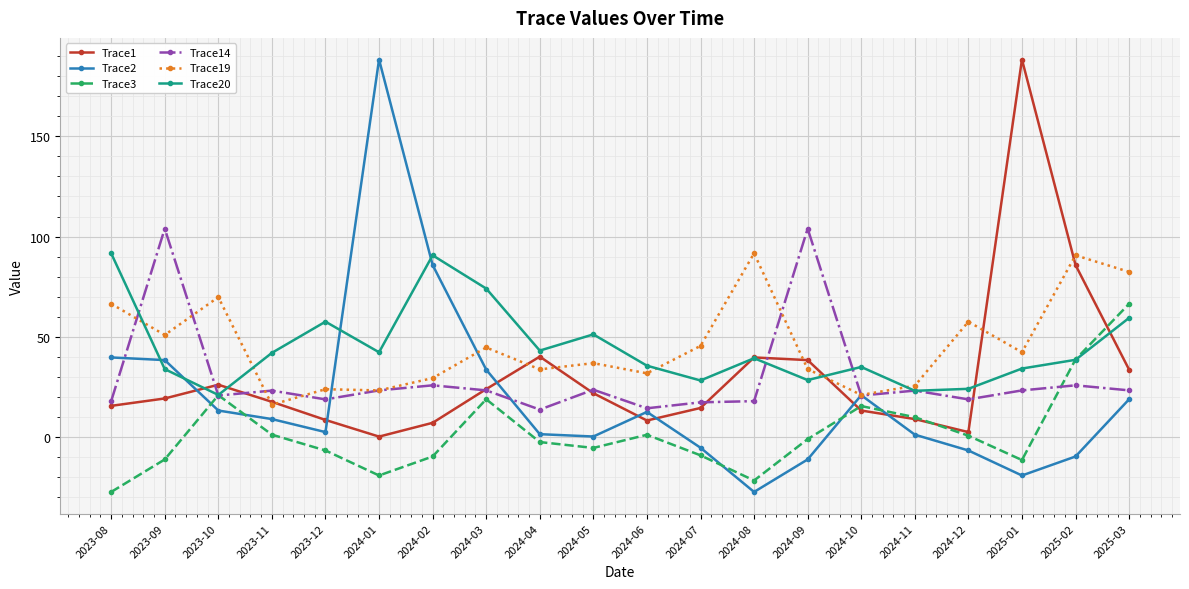

What is the difference between the highest and lowest values at 2024-07?

54.6